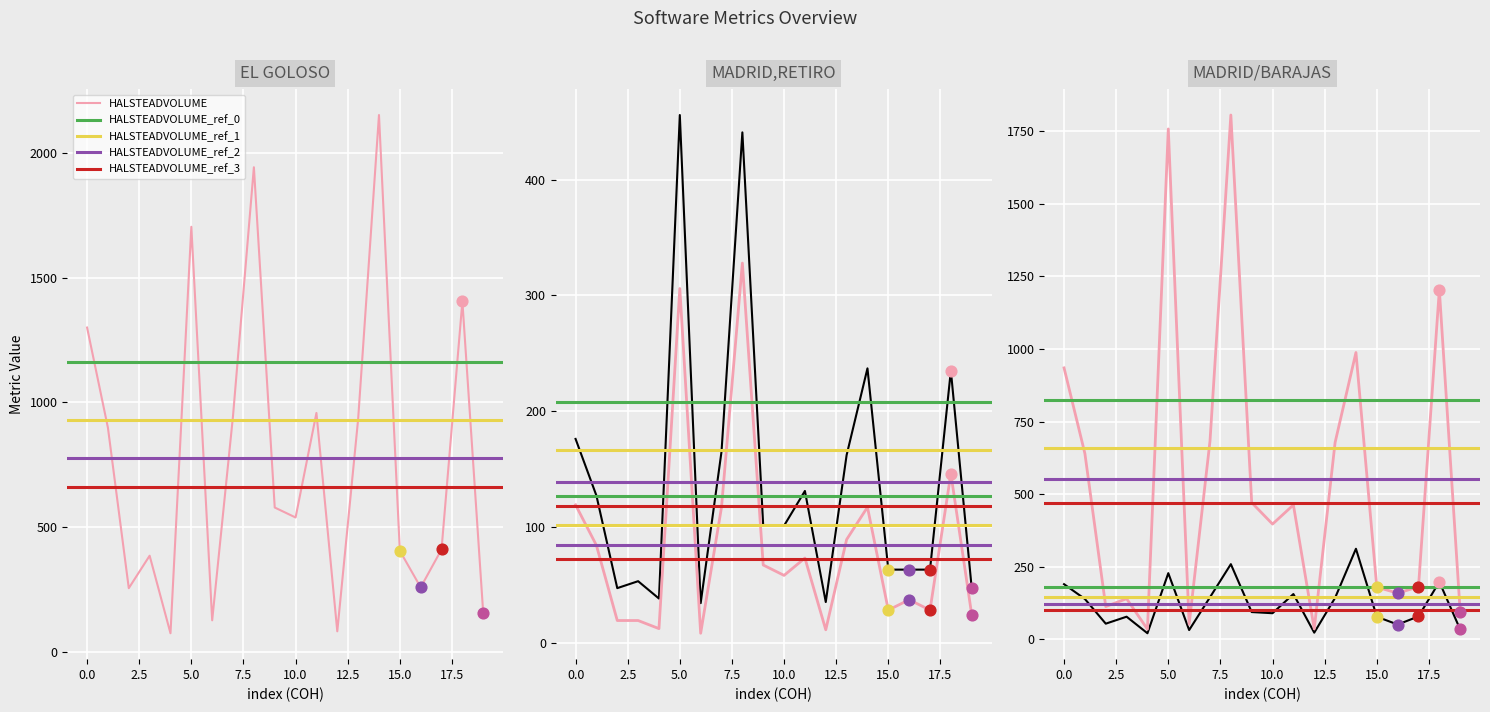

What is the highest value of the HALSTEADVOLUME series?

2151.5